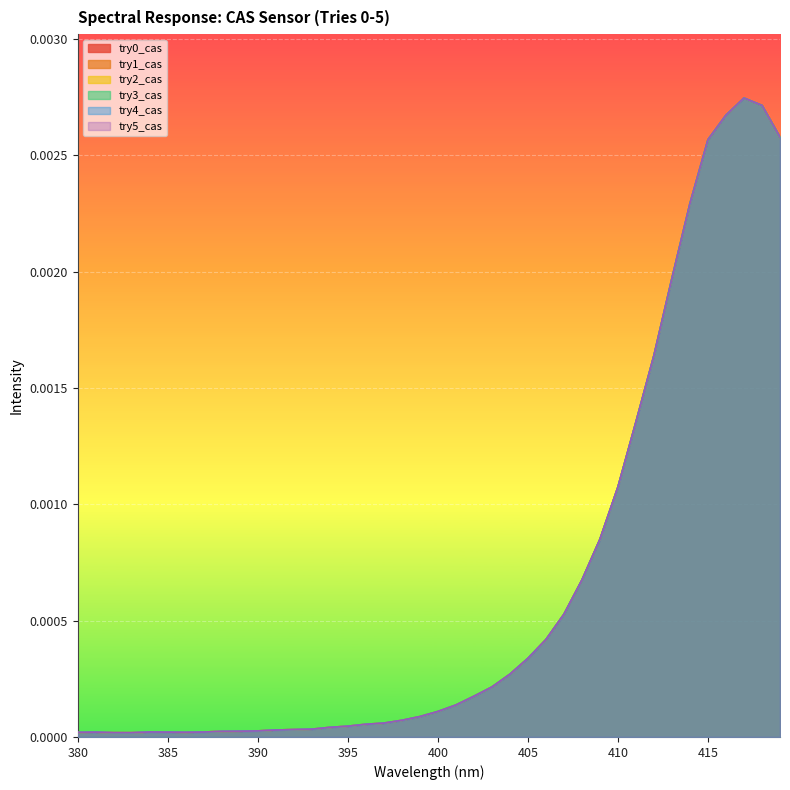

True or false: try3_cas has more than 1 points higher than both neighbors.

True